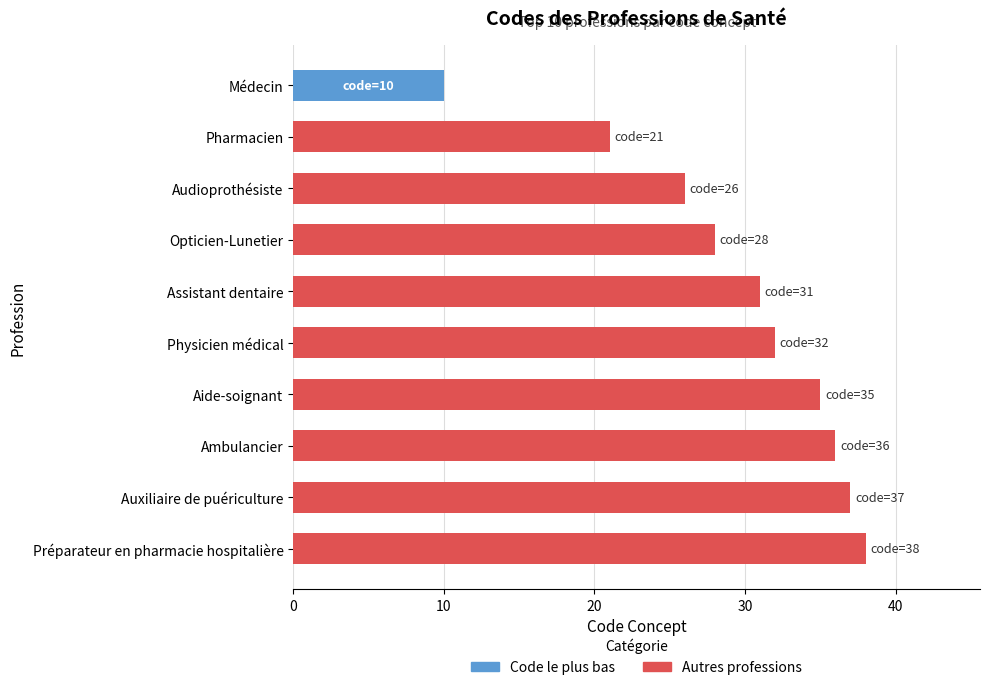

The value at Auxiliaire de puériculture is 37. True or false?

True